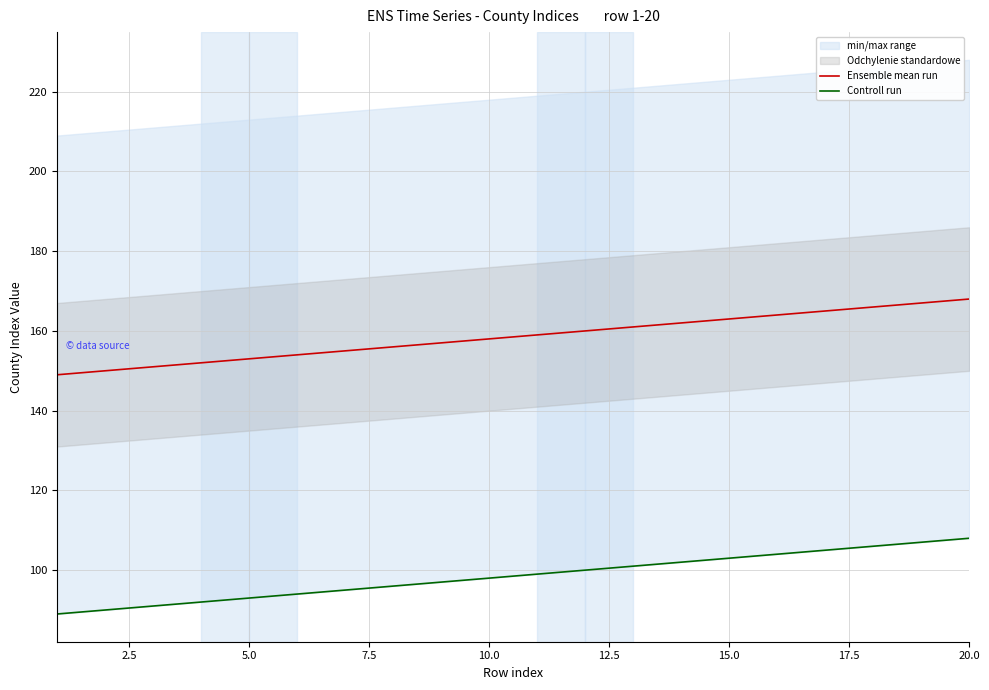

What is the maximum value for Ensemble mean run?

168